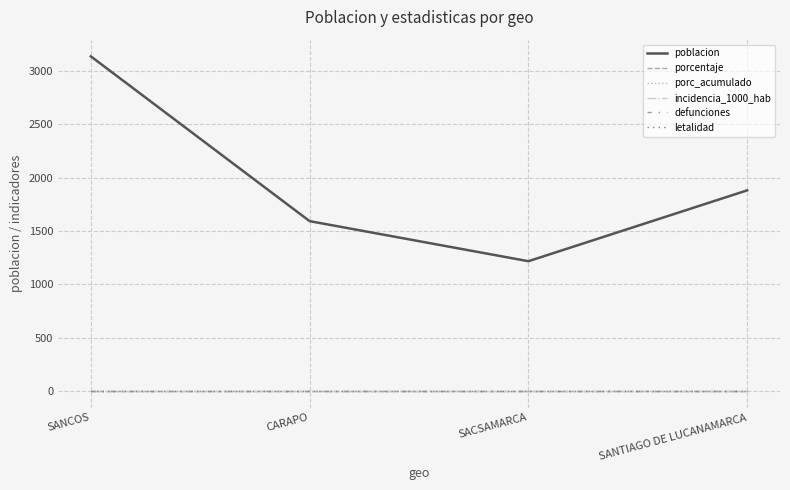

Rank the series at SANTIAGO DE LUCANAMARCA from highest to lowest value.

poblacion, porcentaje, porc_acumulado, incidencia_1000_hab, defunciones, letalidad